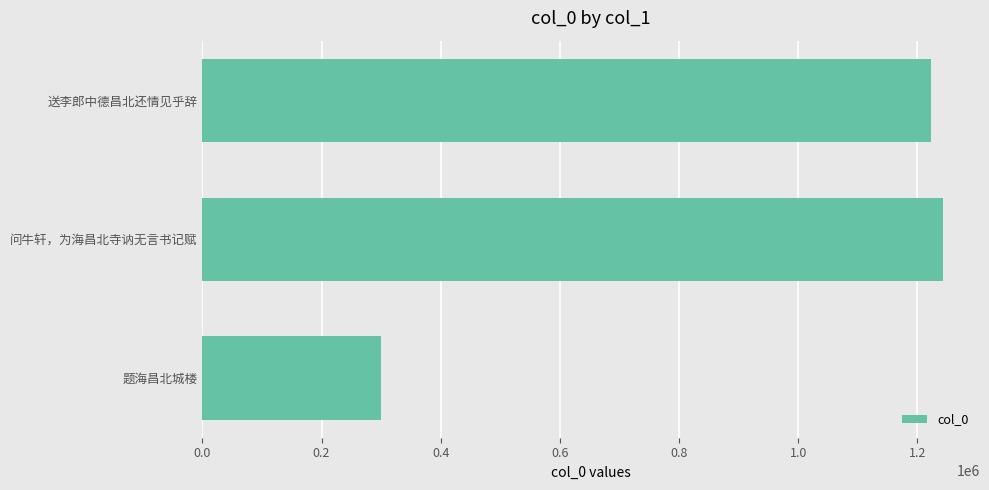

Rank the categories by value from highest to lowest.

问牛轩，为海昌北寺讷无言书记赋, 送李郎中德昌北还情见乎辞, 题海昌北城楼